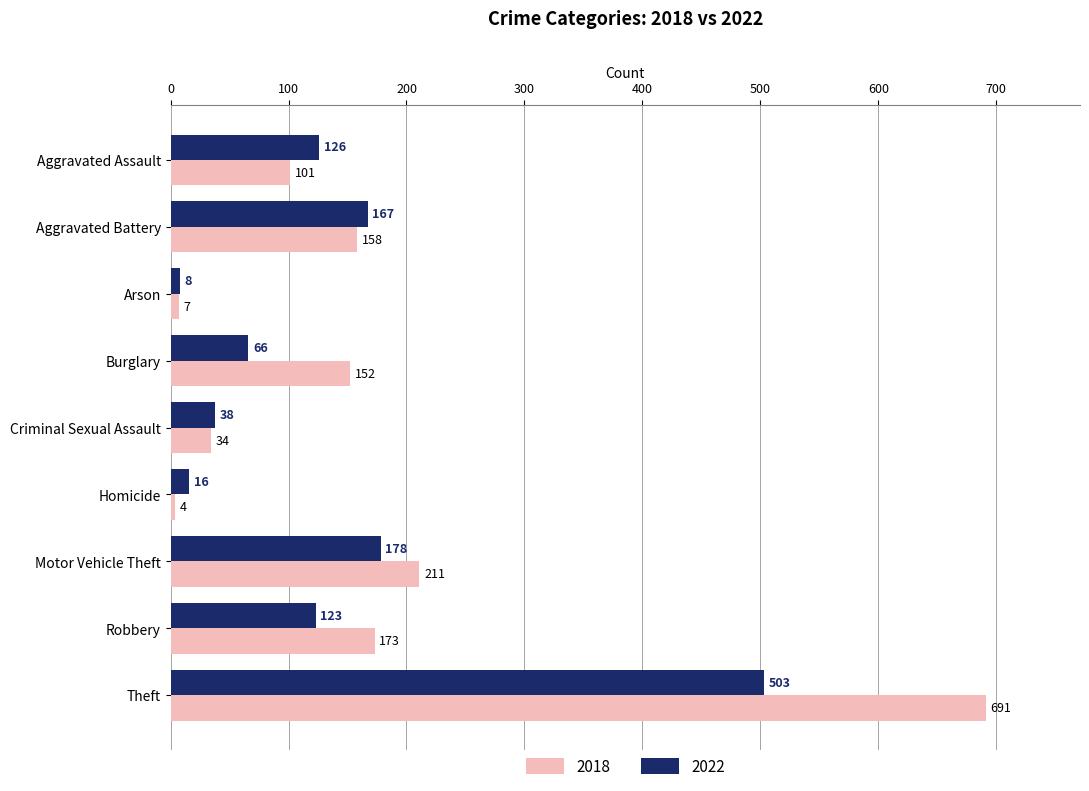

At which label is 2022 closest to 255?

Motor Vehicle Theft